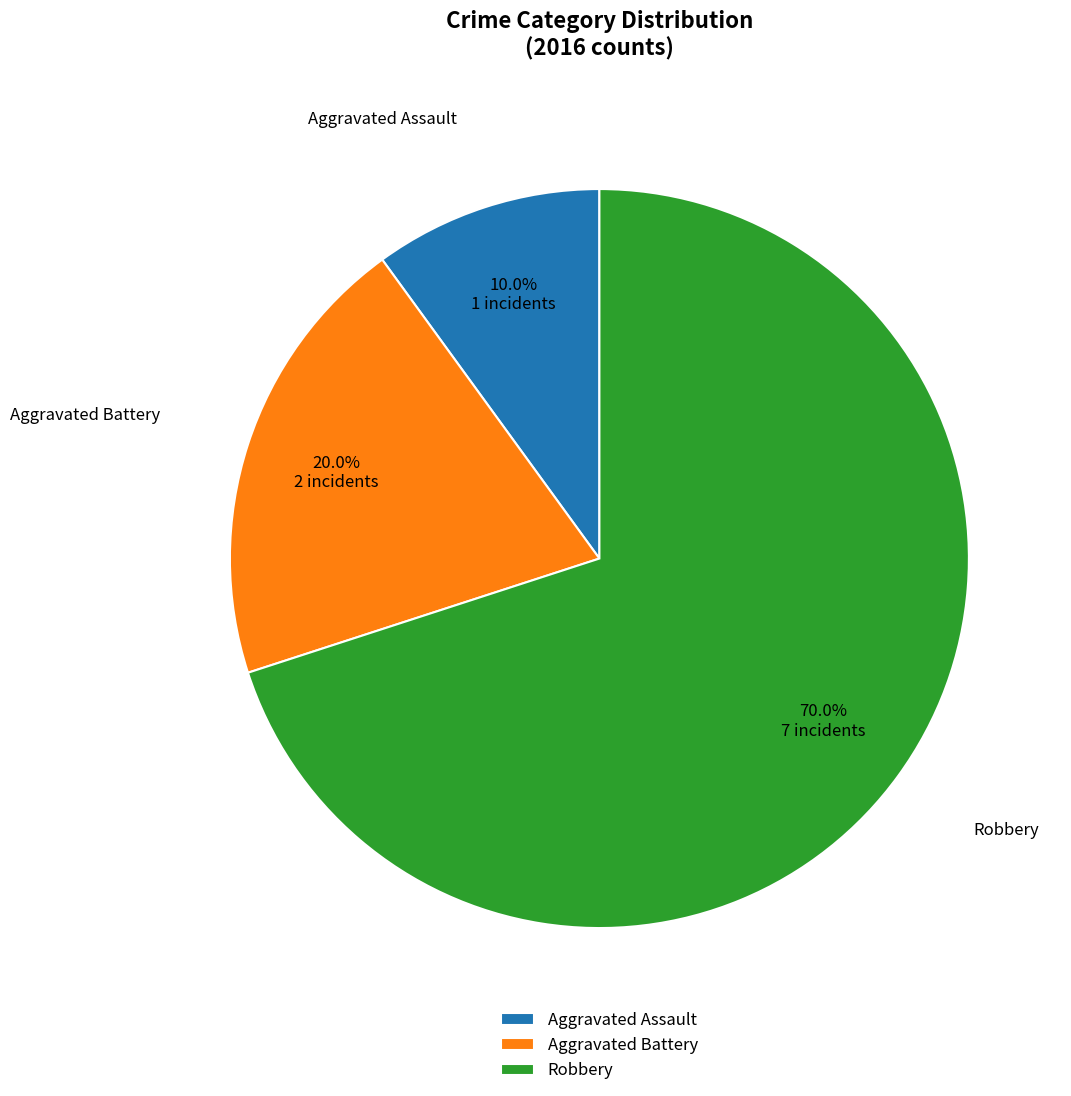

Which slice is the largest?

Robbery